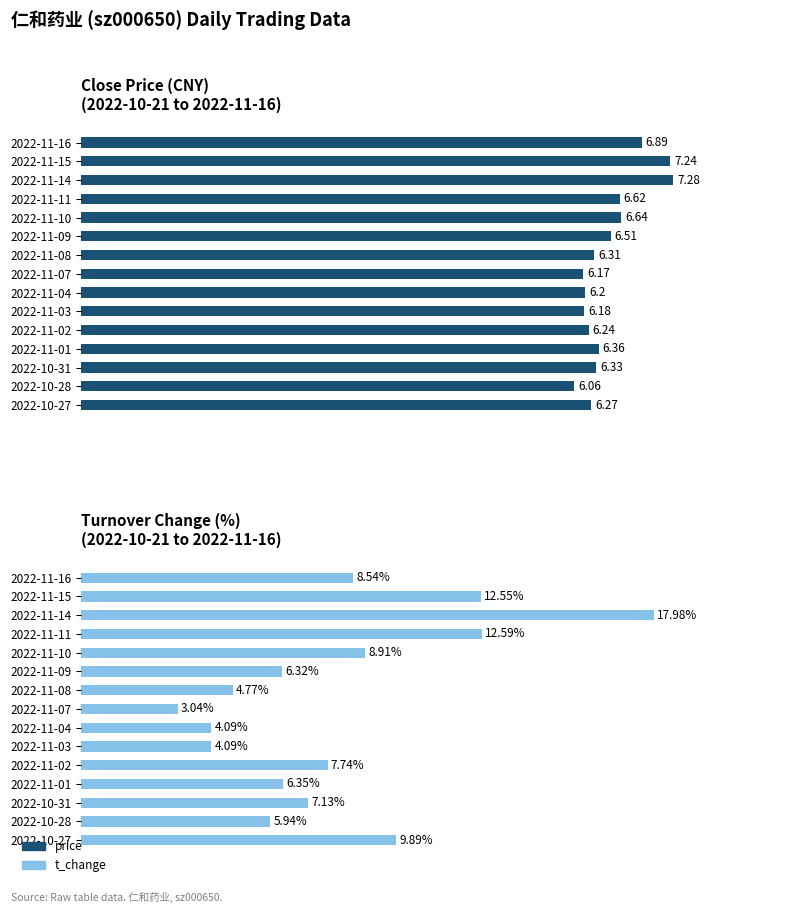

Does the chart contain stacked bars?

No